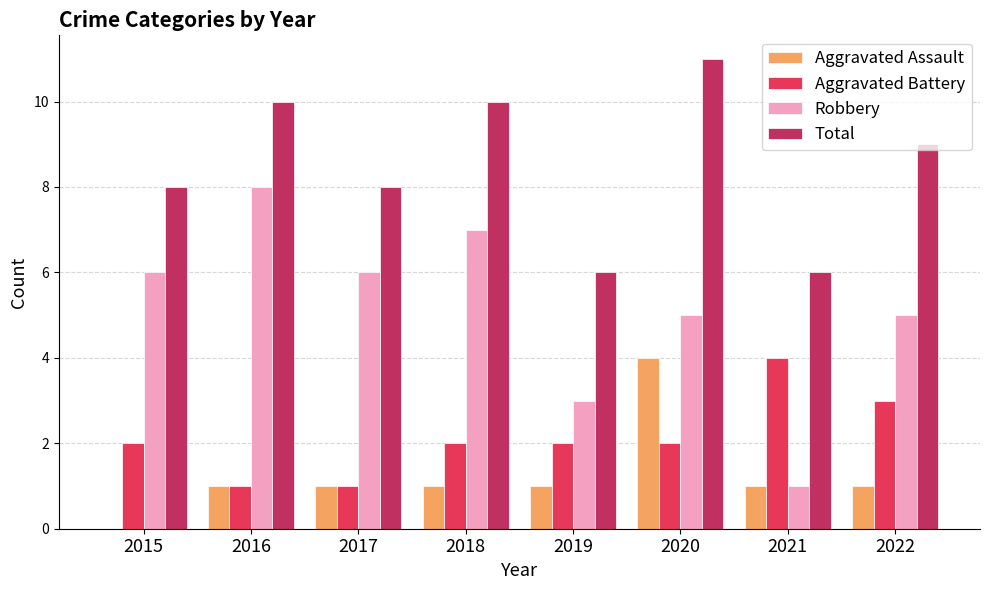

How many data points does each series have?

8